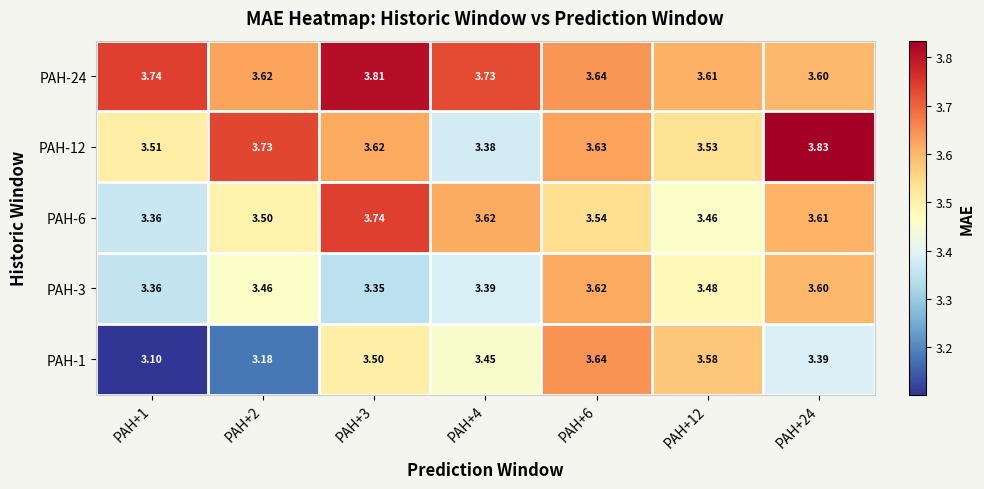

At which category is the sum across all series the highest?

PAH+6